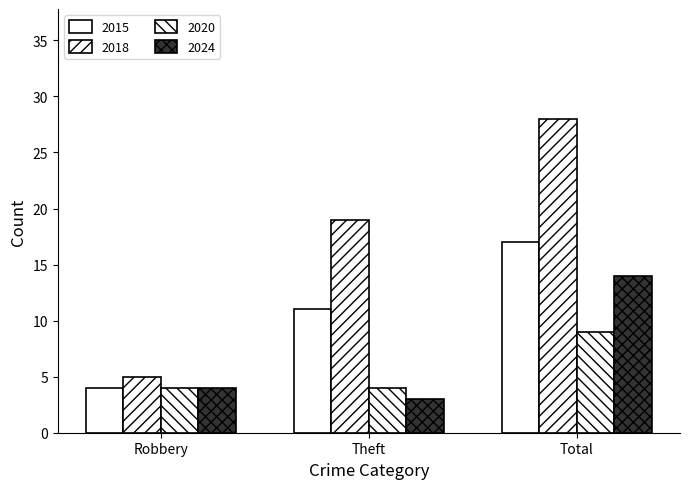

How many data points in 2018 are less than 19?

1